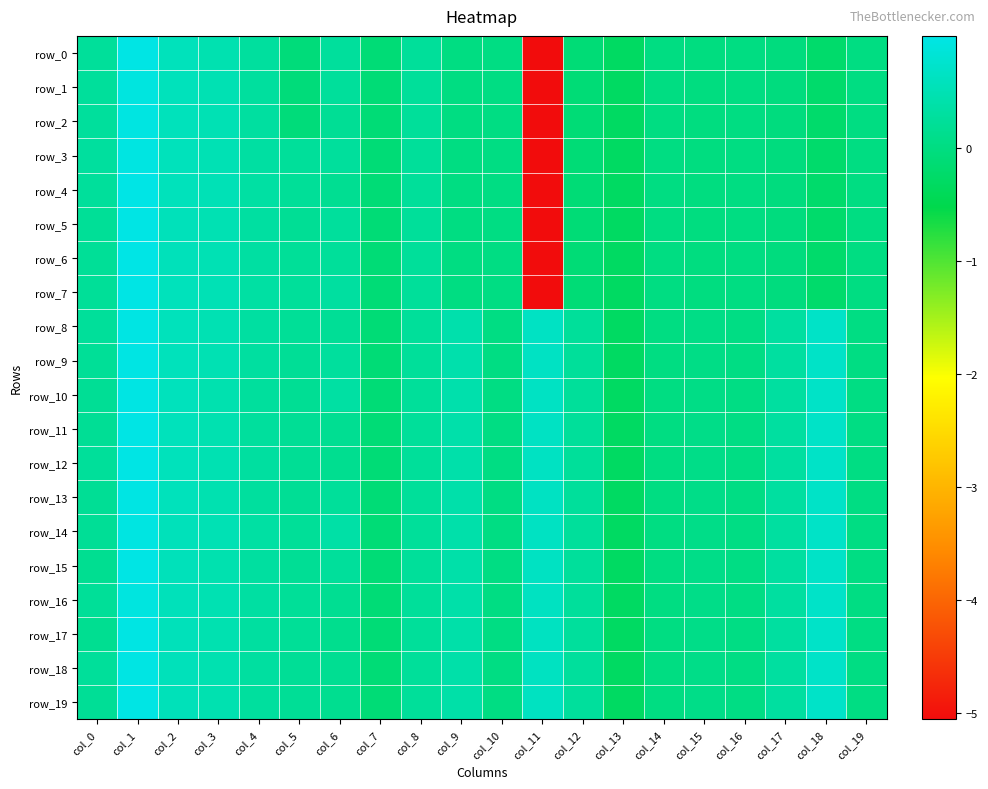

Which series has the largest total across all categories?

row_14